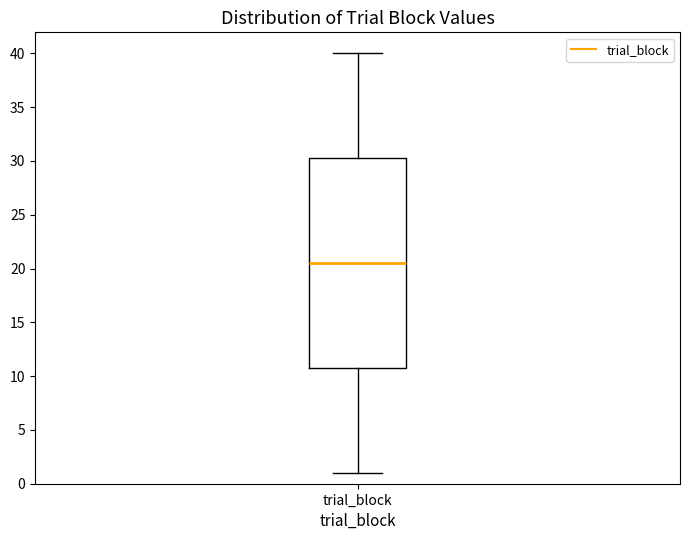

Read this box plot against the y-axis: the position of the median line, the range covered by the box, and the ends of both whiskers. The values are not printed on the chart, so give them approximately, as read against the axis.

median 20.5, box 11.0 to 30.5, whiskers 1.0 to 40.0